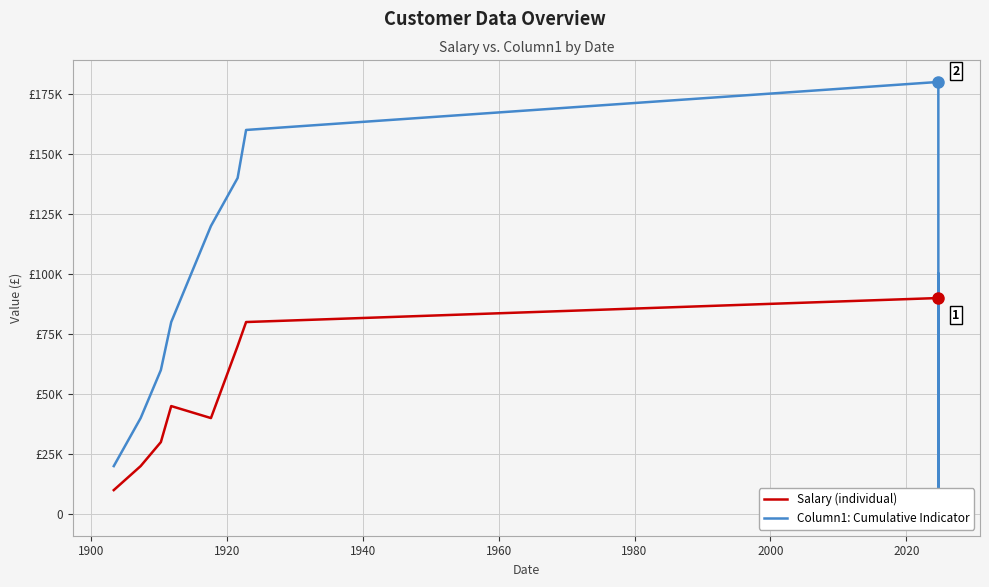

Reading left to right, extract all data points from this chart.

Salary (individual): 10000	20000	30000	45000	40000	70000	80000	90000	90001	50000
Column1: Cumulative Indicator: 20000	40000	60000	80000	120000	140000	160000	180000	0	100000